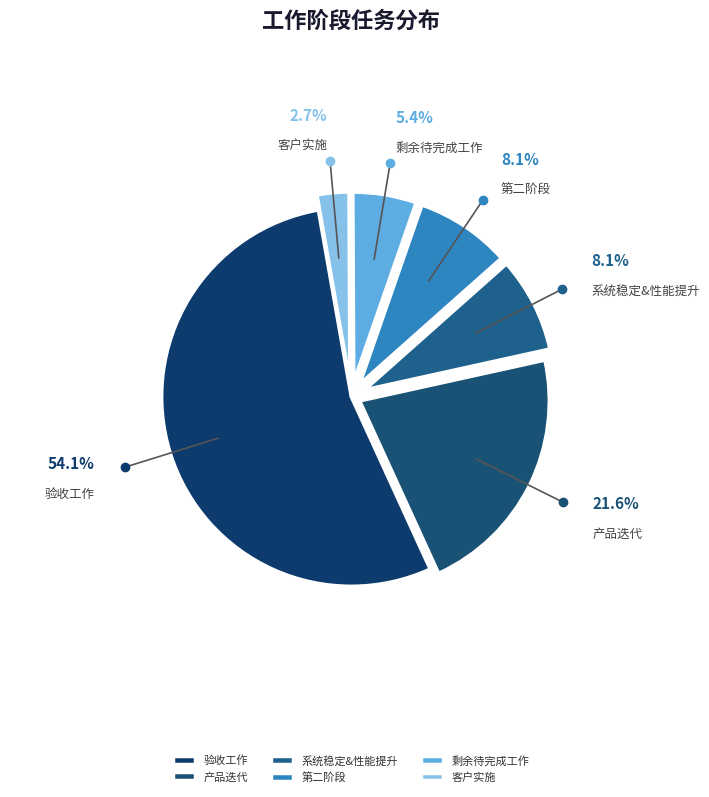

Between 客户实施 and 系统稳定&性能提升, which is larger?

系统稳定&性能提升